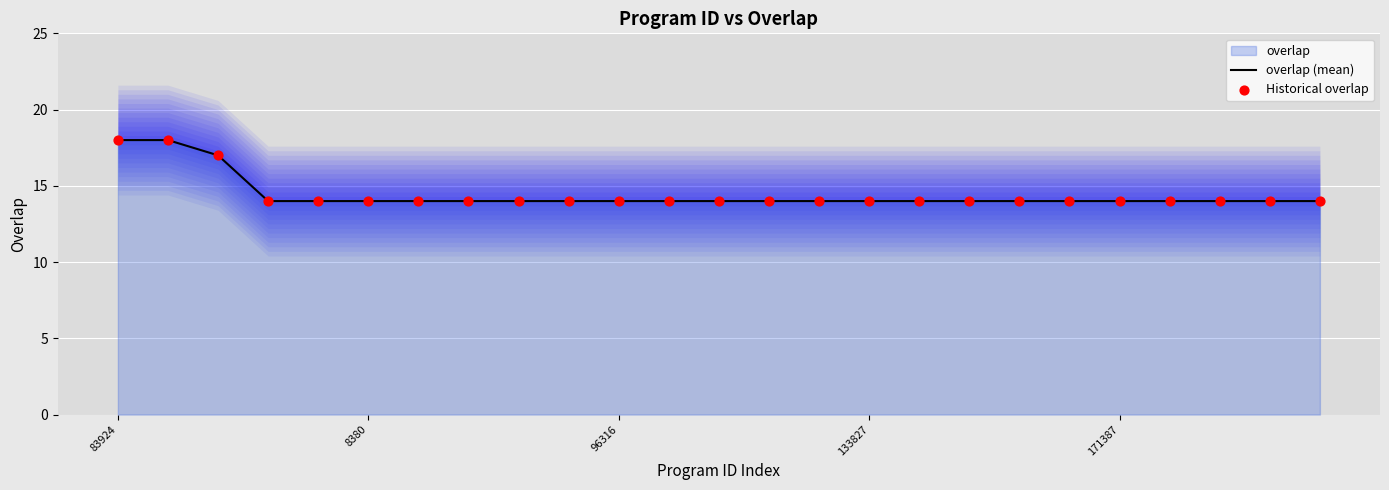

What is the total value across all series at 24?

28